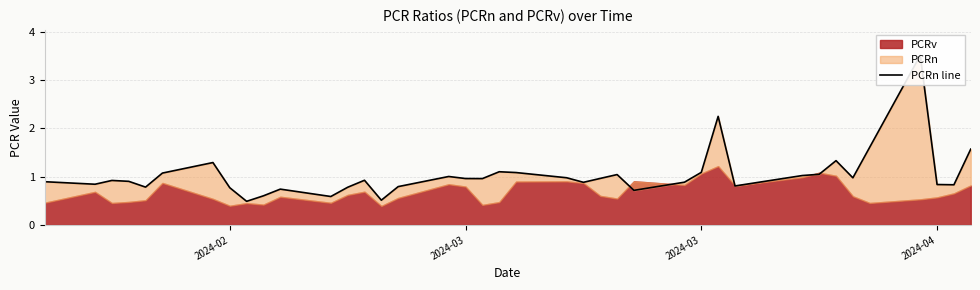

The chart shows a value of 0.5 at 18. True or false?

False